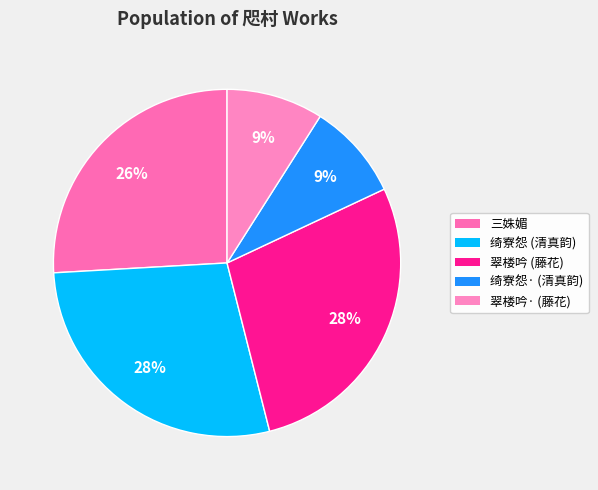

How many segments does this pie chart have?

5